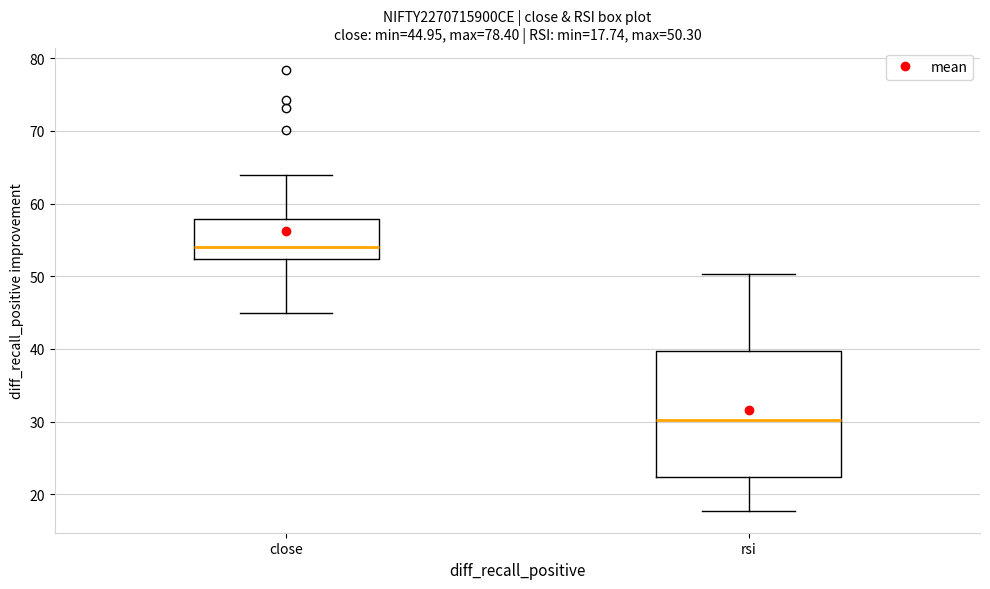

Which box's median line is the highest?

close